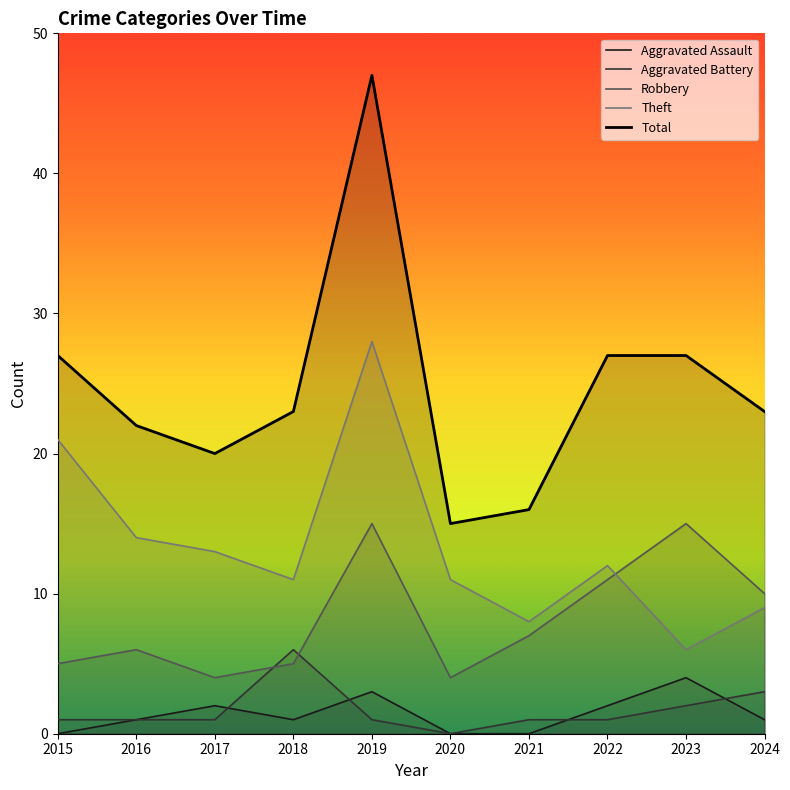

Between 2017 and 2024, which series saw the biggest shift?

Robbery